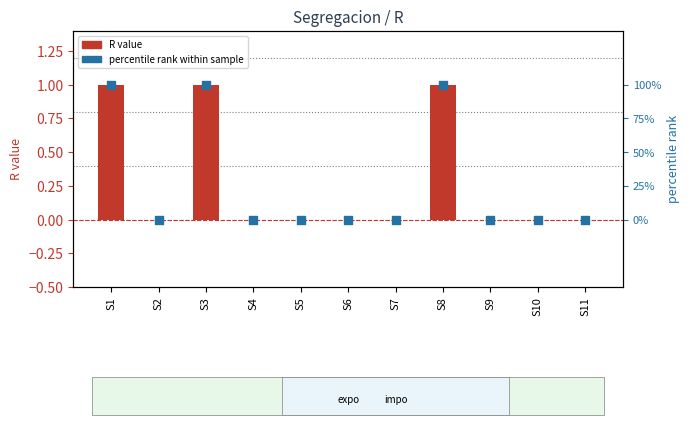

Which series has the widest spread of Y values?

percentile rank